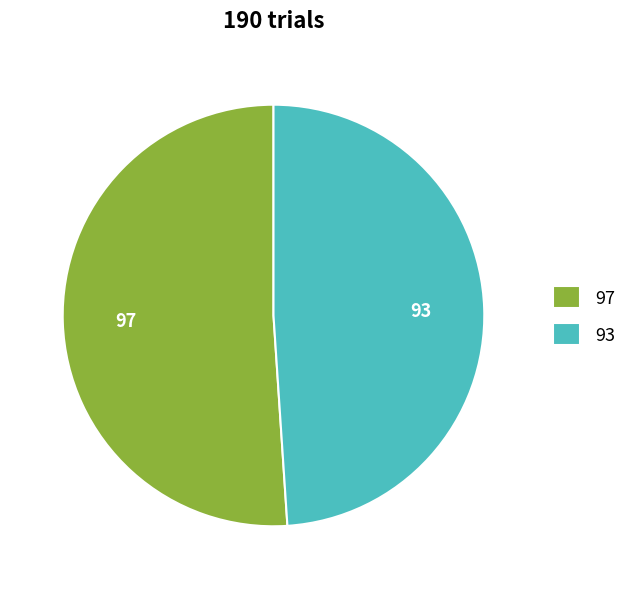

Approximately how many times larger is the value at 93 compared to 97?

1.0